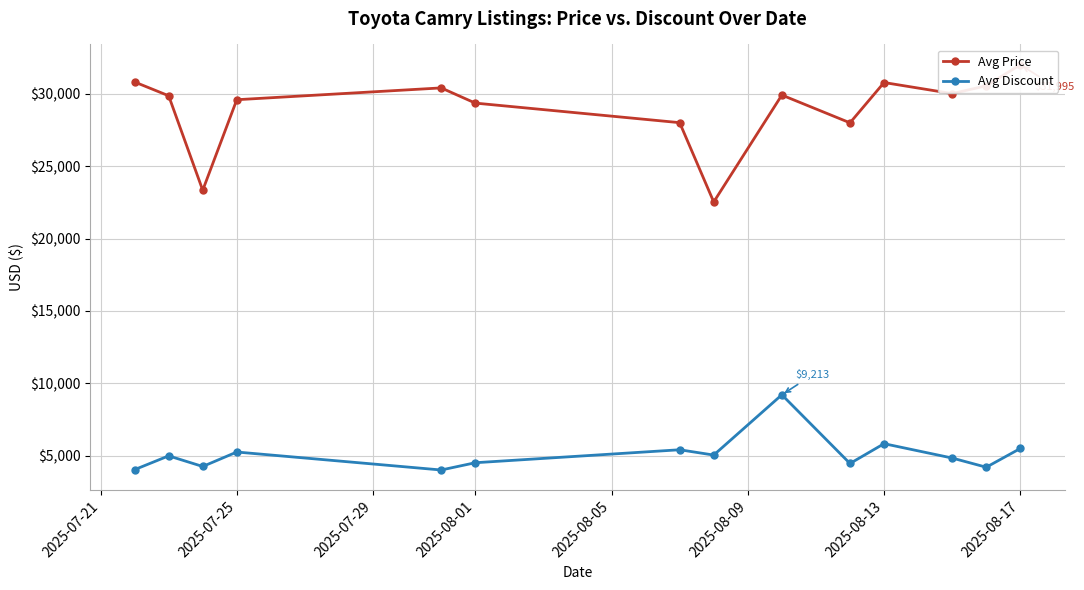

Where is Avg Discount nearest to the value 6617?

2025-08-13